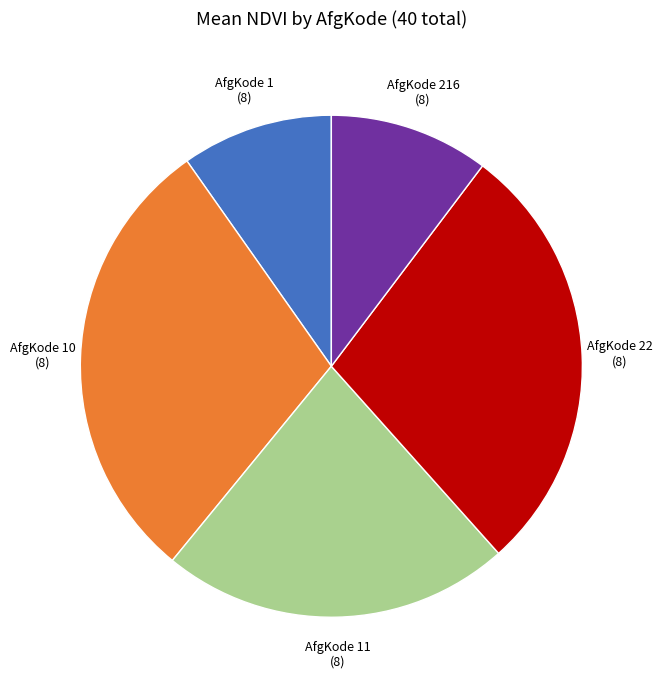

What is the ratio of the value at AfgKode 216 to the value at AfgKode 1?

1.1